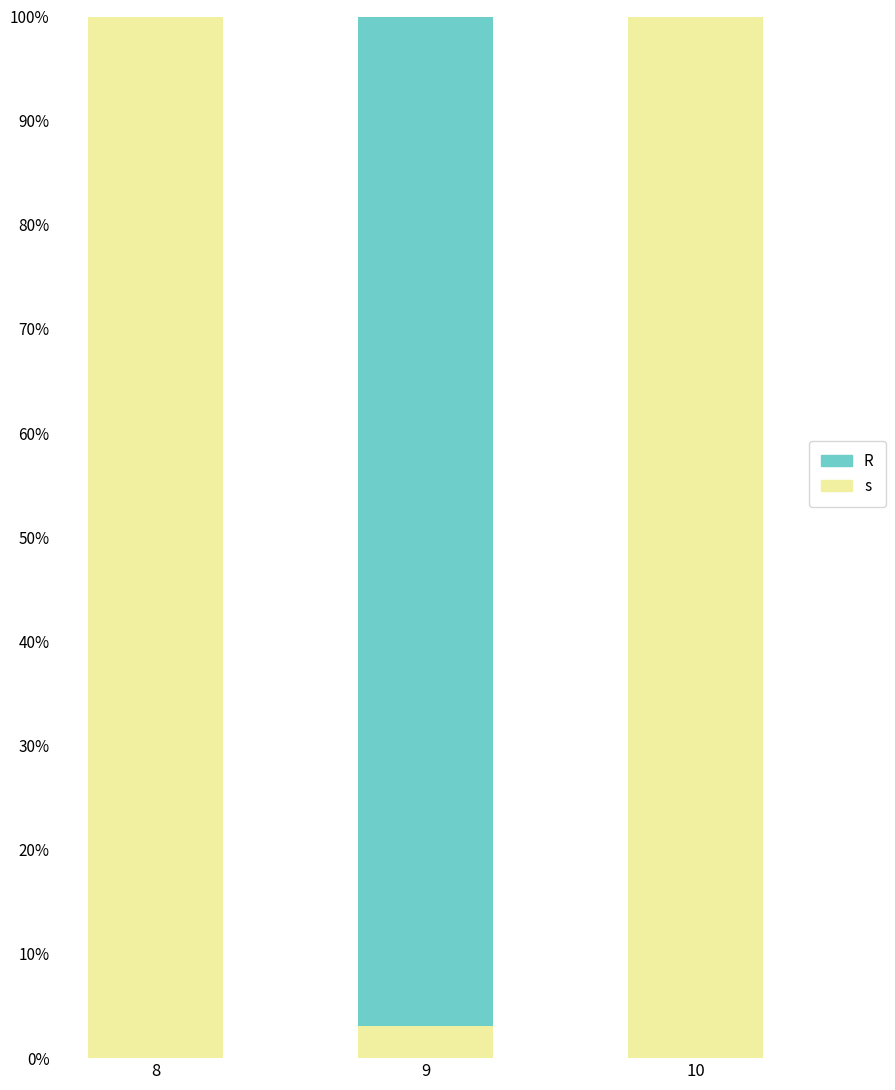

What is the total value across all series at 8?

100.0